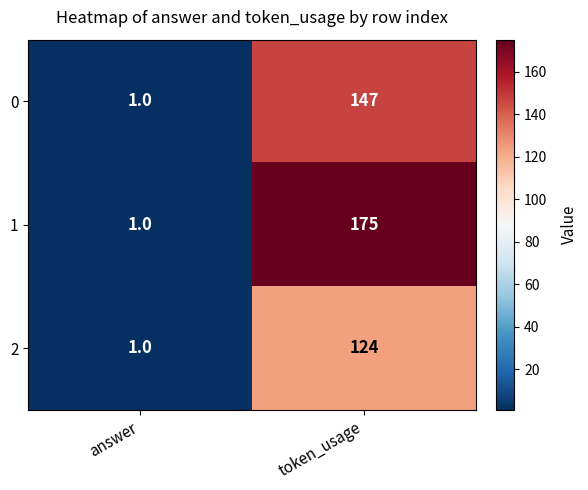

True or false: 1 has a value of 175 at token_usage.

True